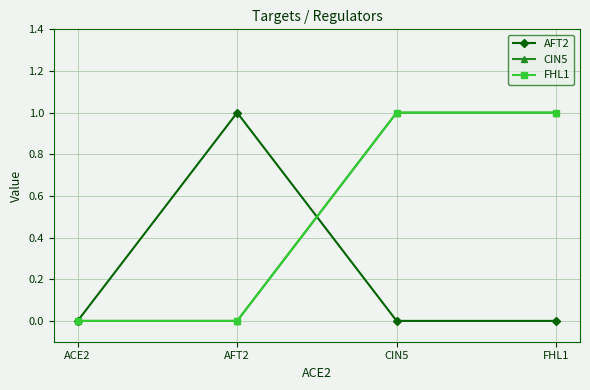

At which category is the sum across all series the highest?

CIN5